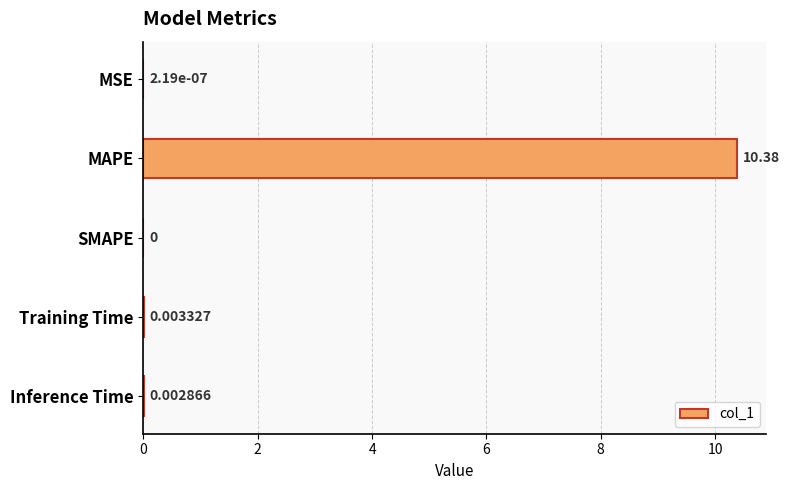

At which label is the value closest to 5?

Training Time